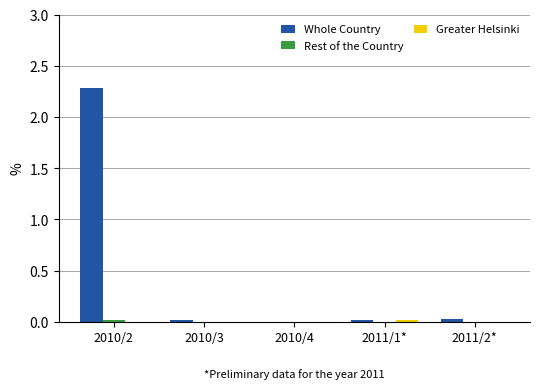

Is it true that Whole Country equals 2.3 at 2010/2?

True